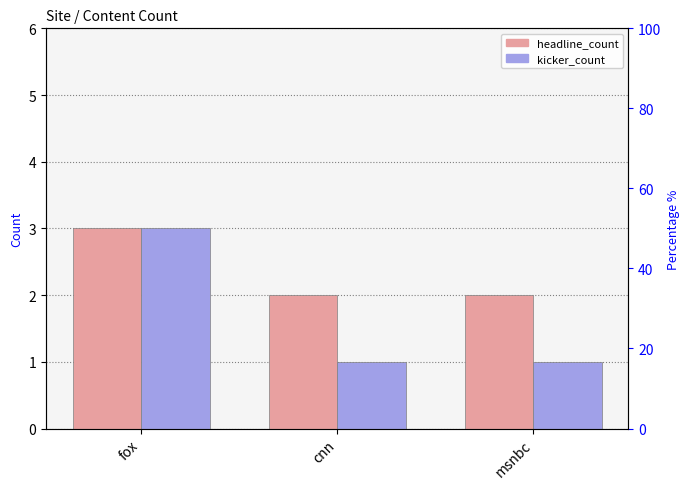

Are the bars grouped side by side (vs. stacked)?

Yes